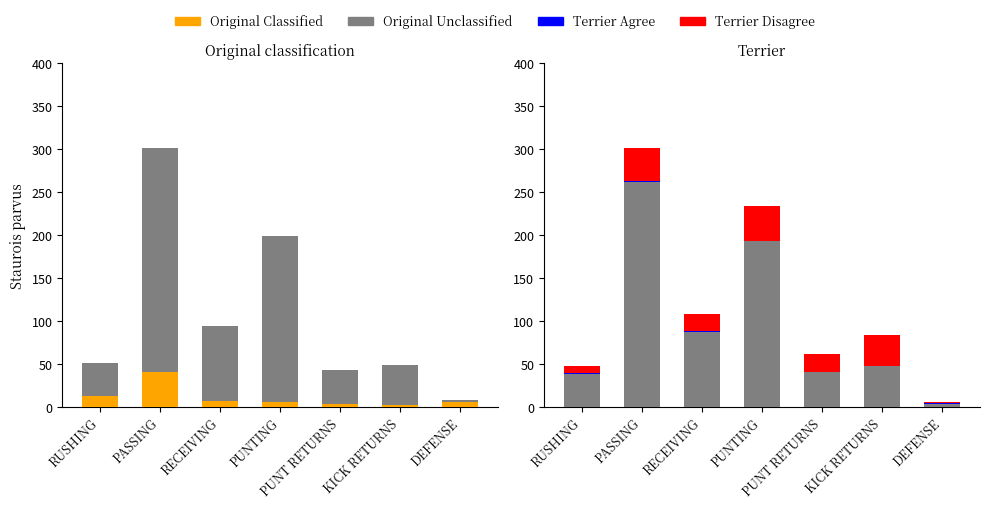

What is the value of the ATT (Original Classified) bar at the 2nd from the left?

40